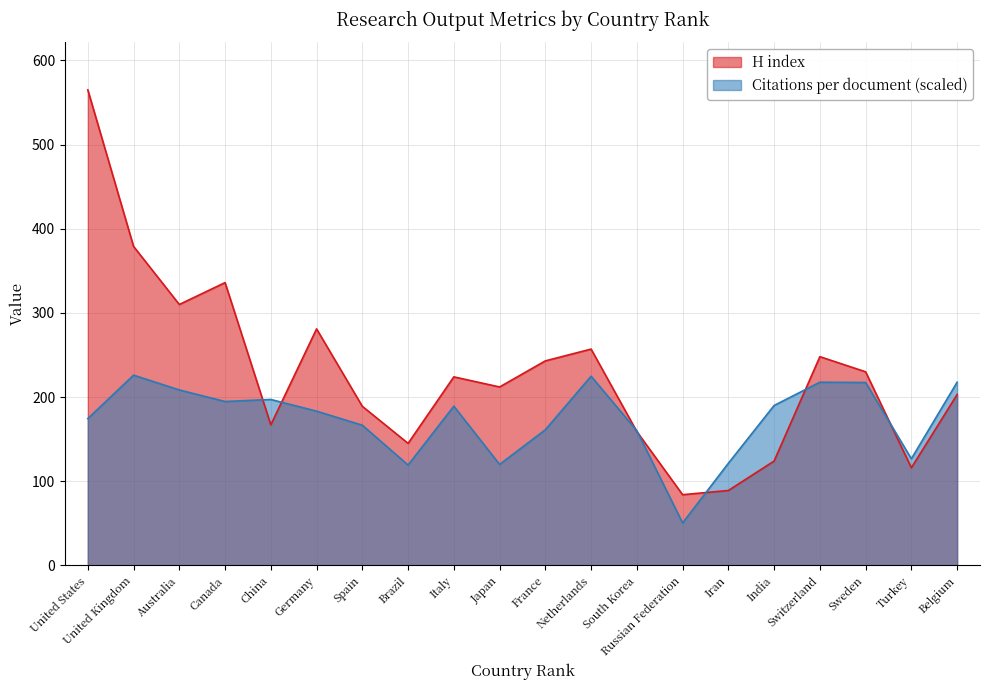

What is the value of the H index point at the 13th from the left?

159.0